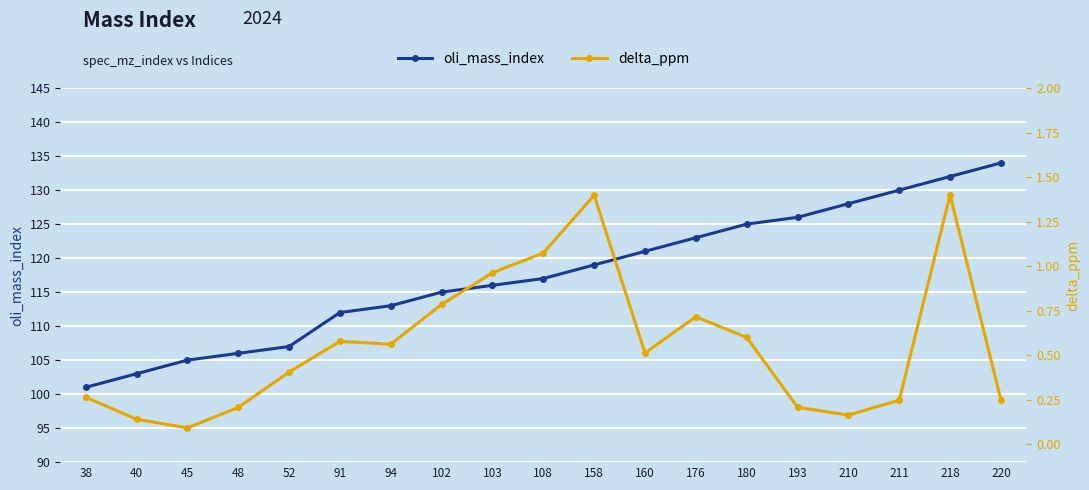

What is the spread (max minus min) of values at 193?

125.8